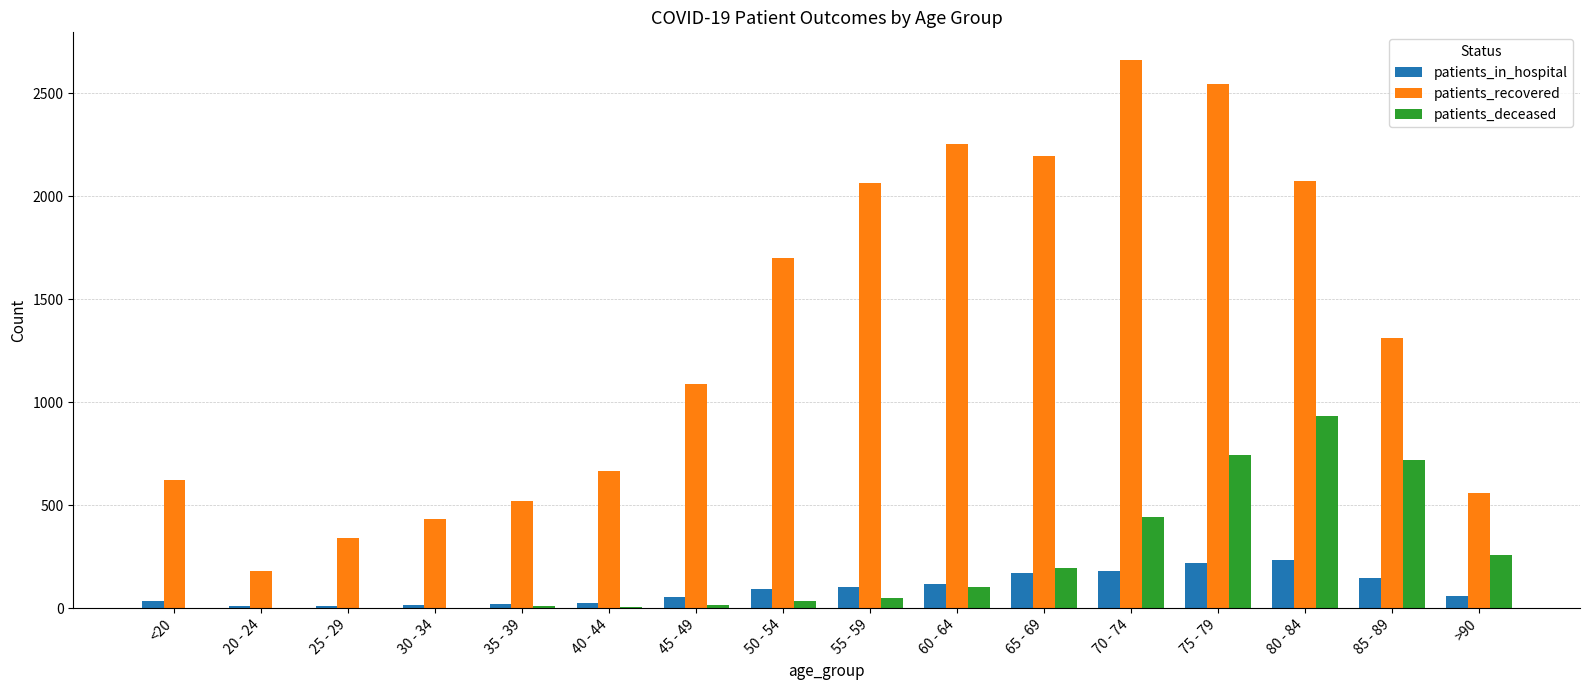

What is the sum of all patients_deceased values?

3509